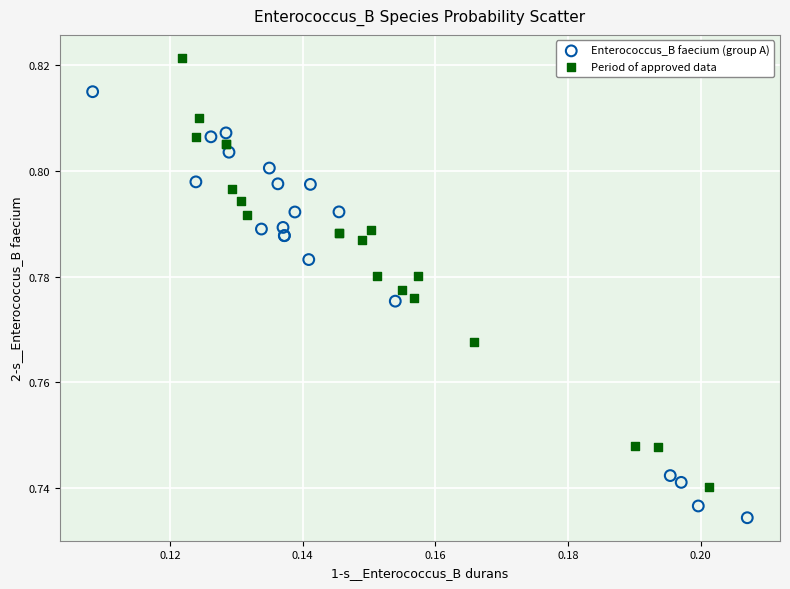

Which series contains the highest Y value?

Period of approved data